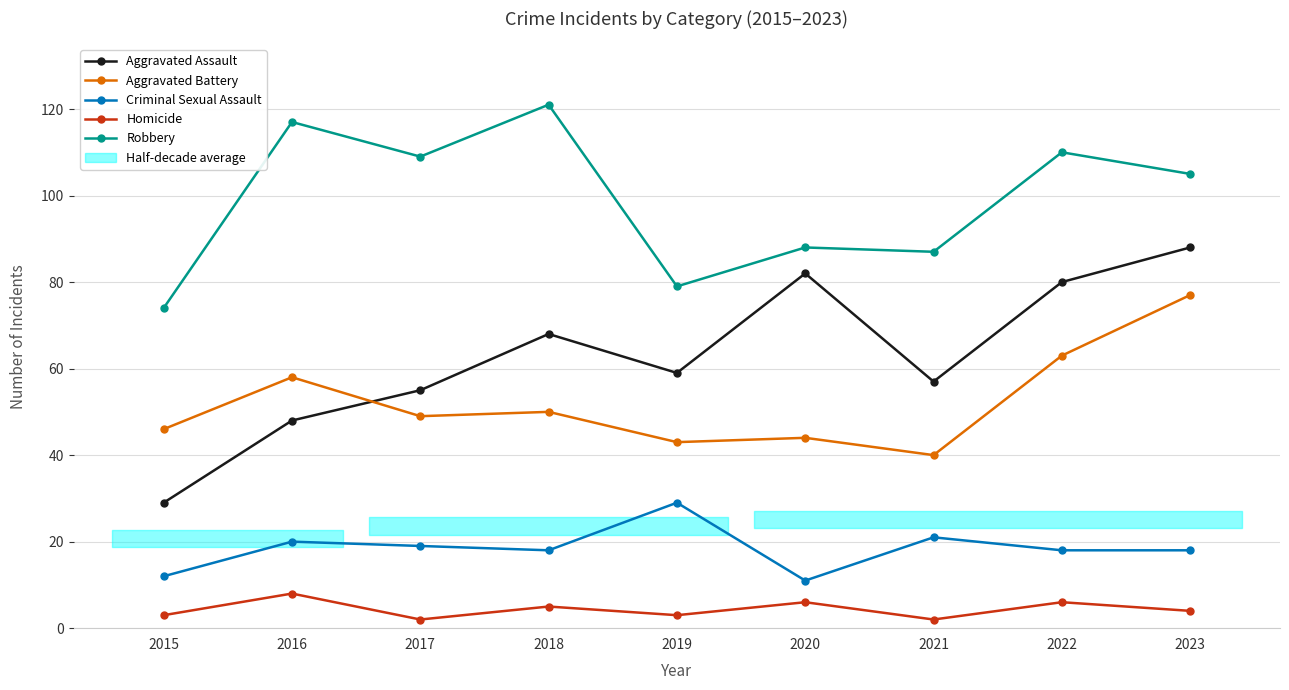

What is the minimum value for Criminal Sexual Assault?

11